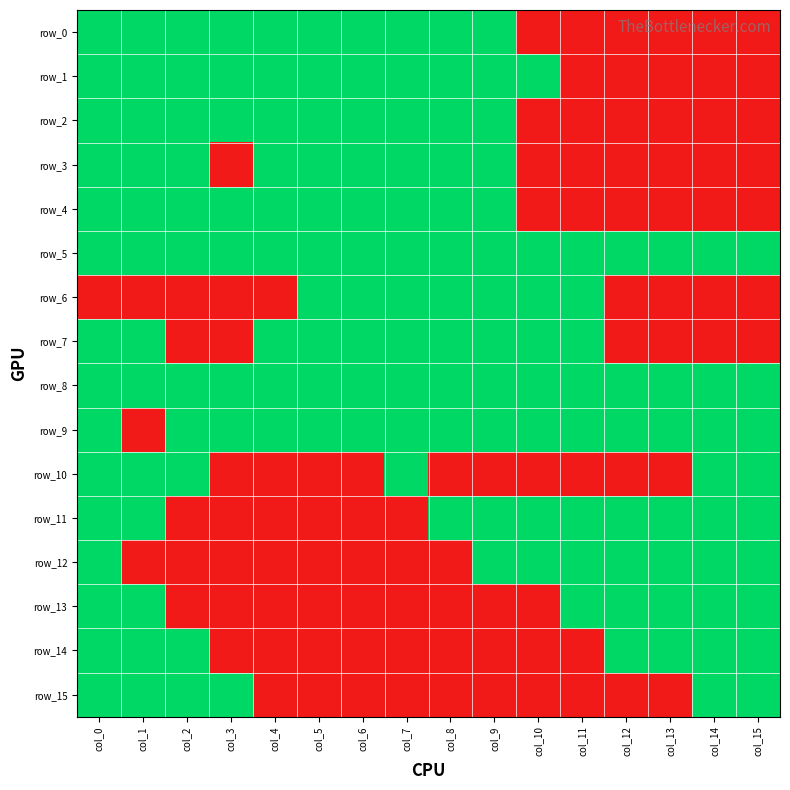

What is the maximum value for row_7?

1